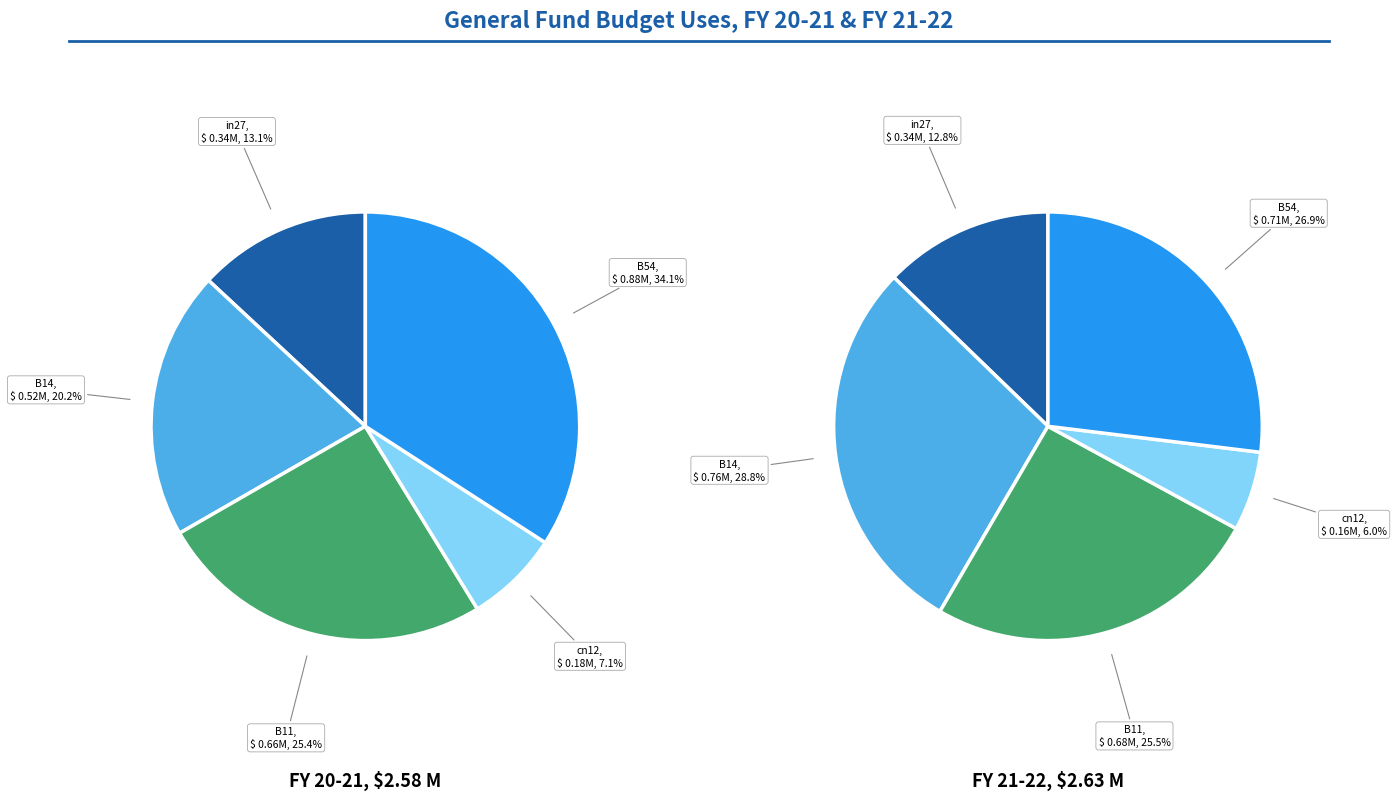

What percentage is the B14 slice, to the nearest percent?

20%